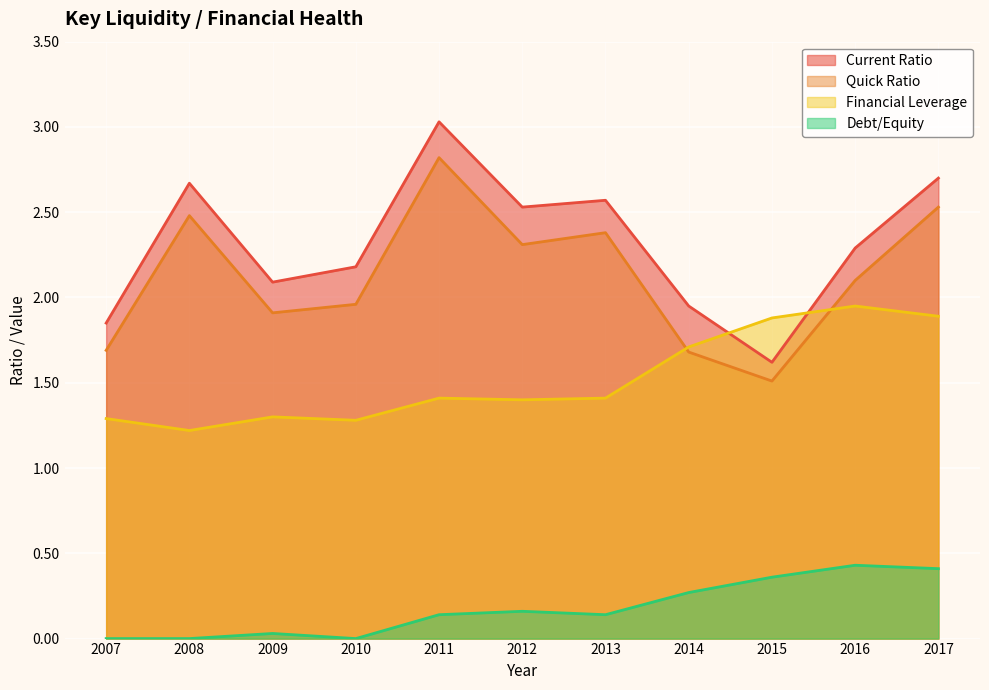

How many interior local peaks does the Financial Leverage series have?

3